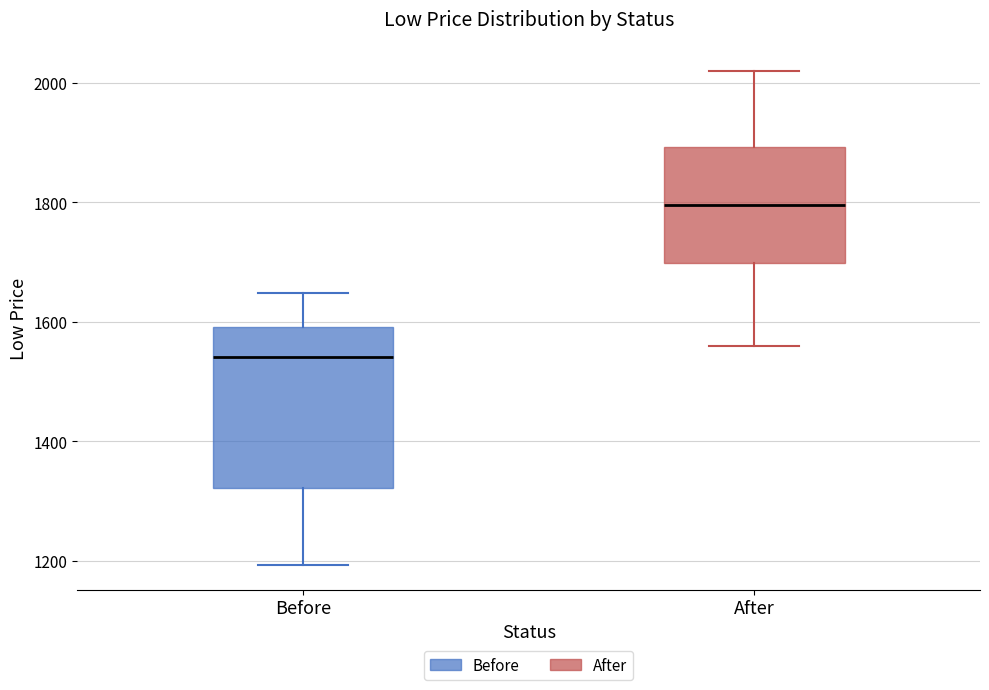

Where does the median line of the box for After sit on the y-axis? The values are not printed on the chart, so give them approximately, as read against the axis.

1800